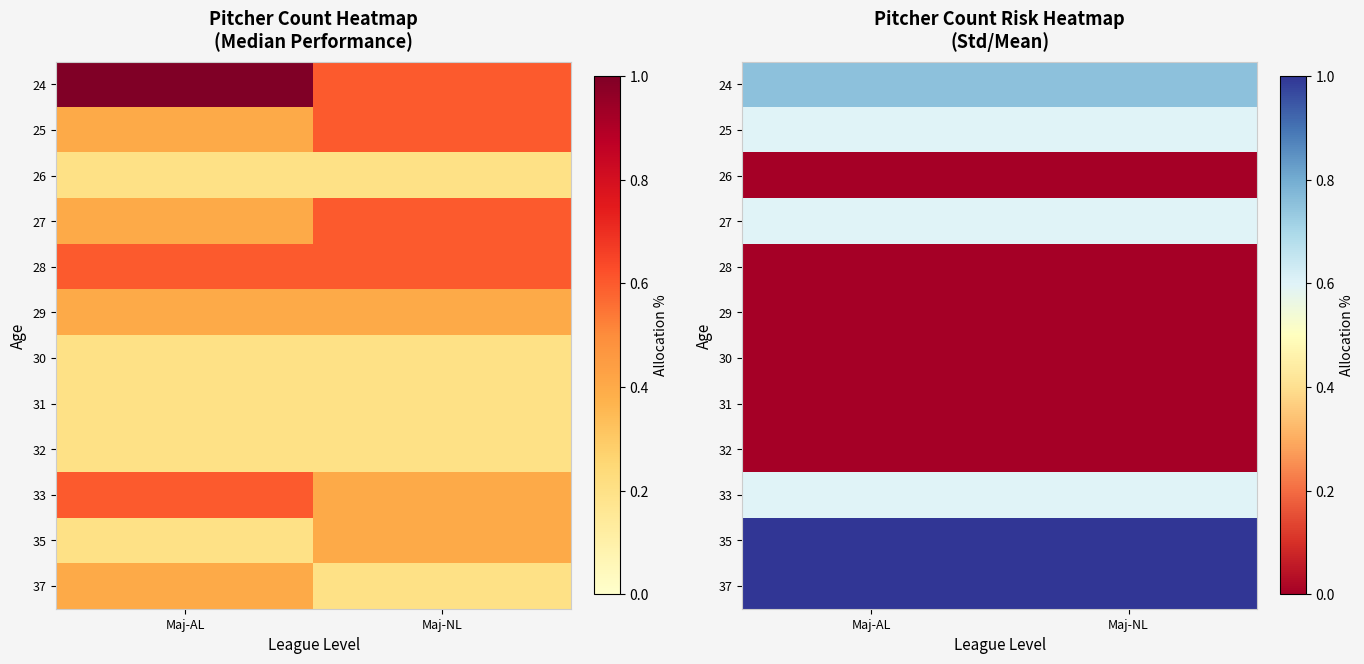

Count the number of data series in this chart.

12